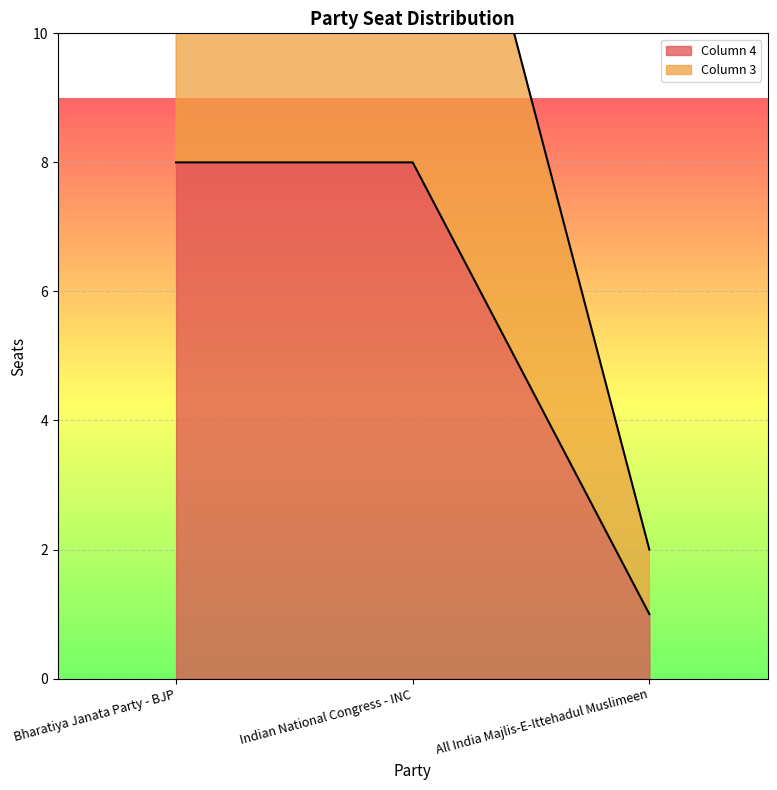

How many Column 4 values are between 1 and 8?

3